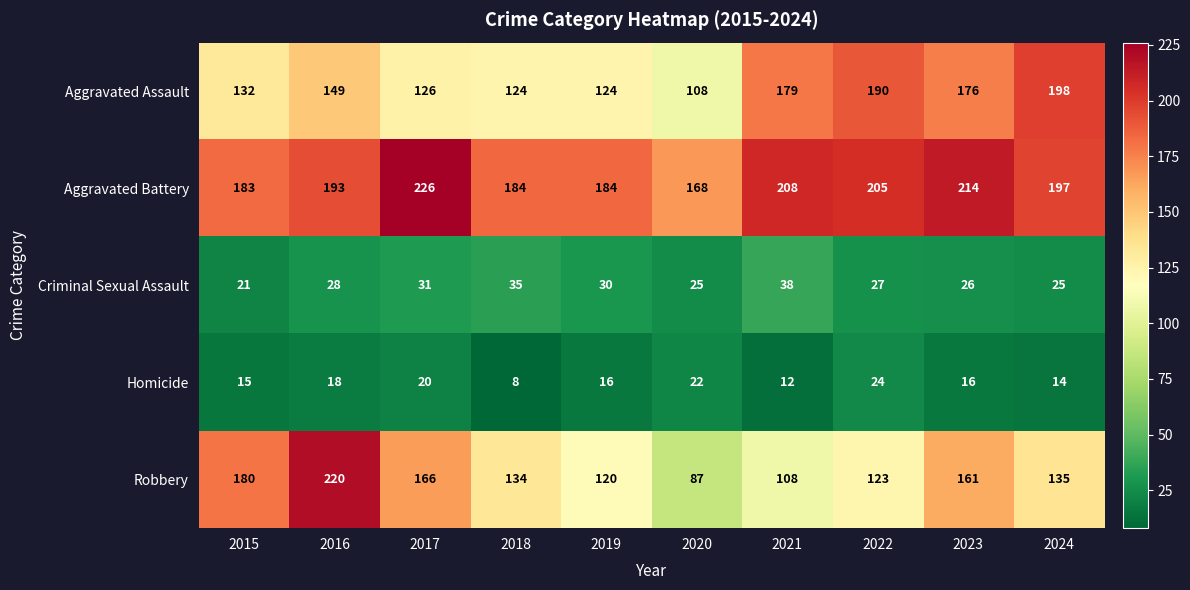

How many distinct data groups are displayed?

5